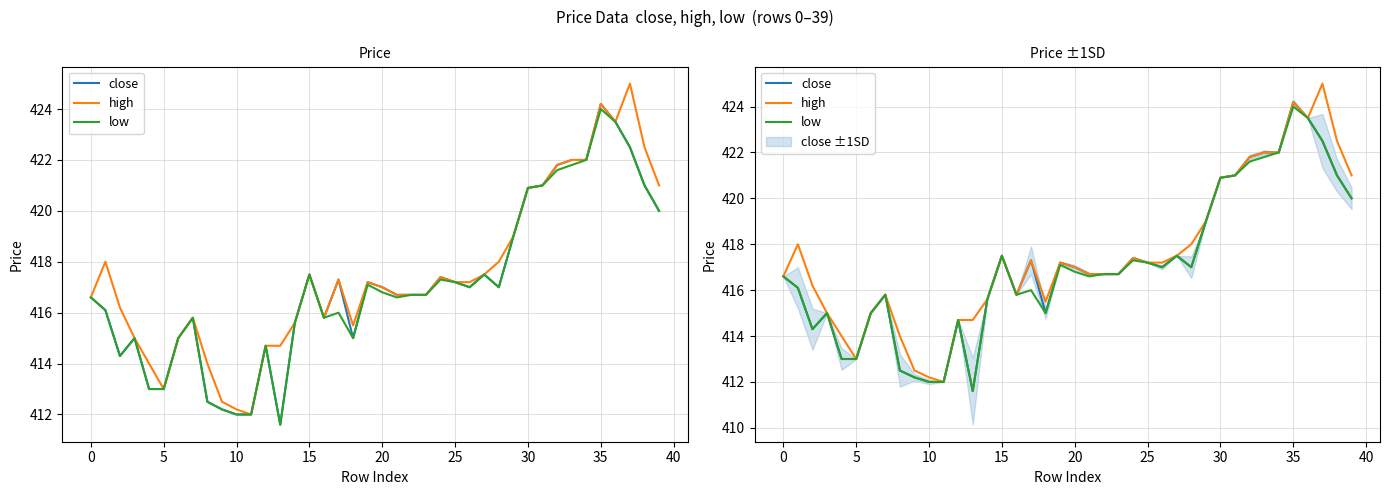

Rank the series at 13 from lowest to highest value.

close, low, high